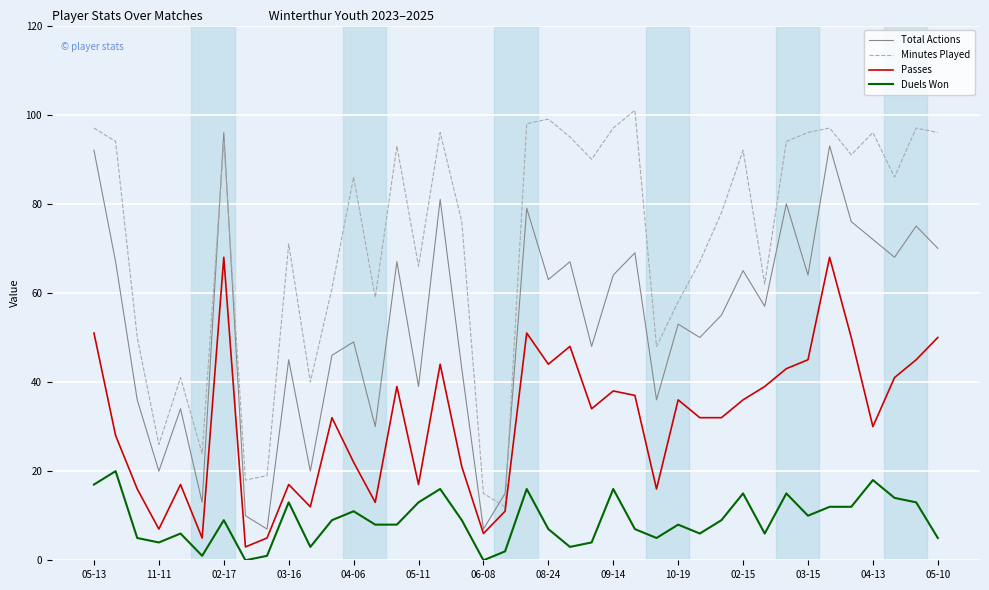

What is the sum of all Passes values?

1249